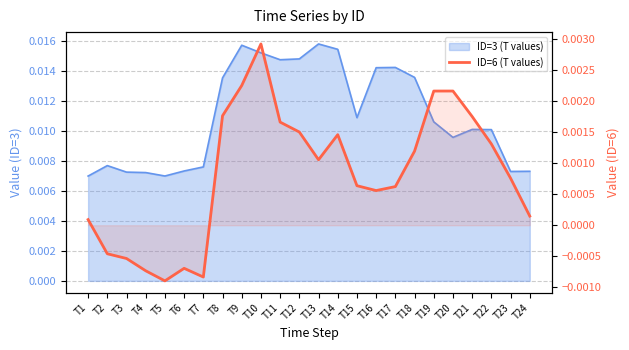

How many data points are less than 0?

6